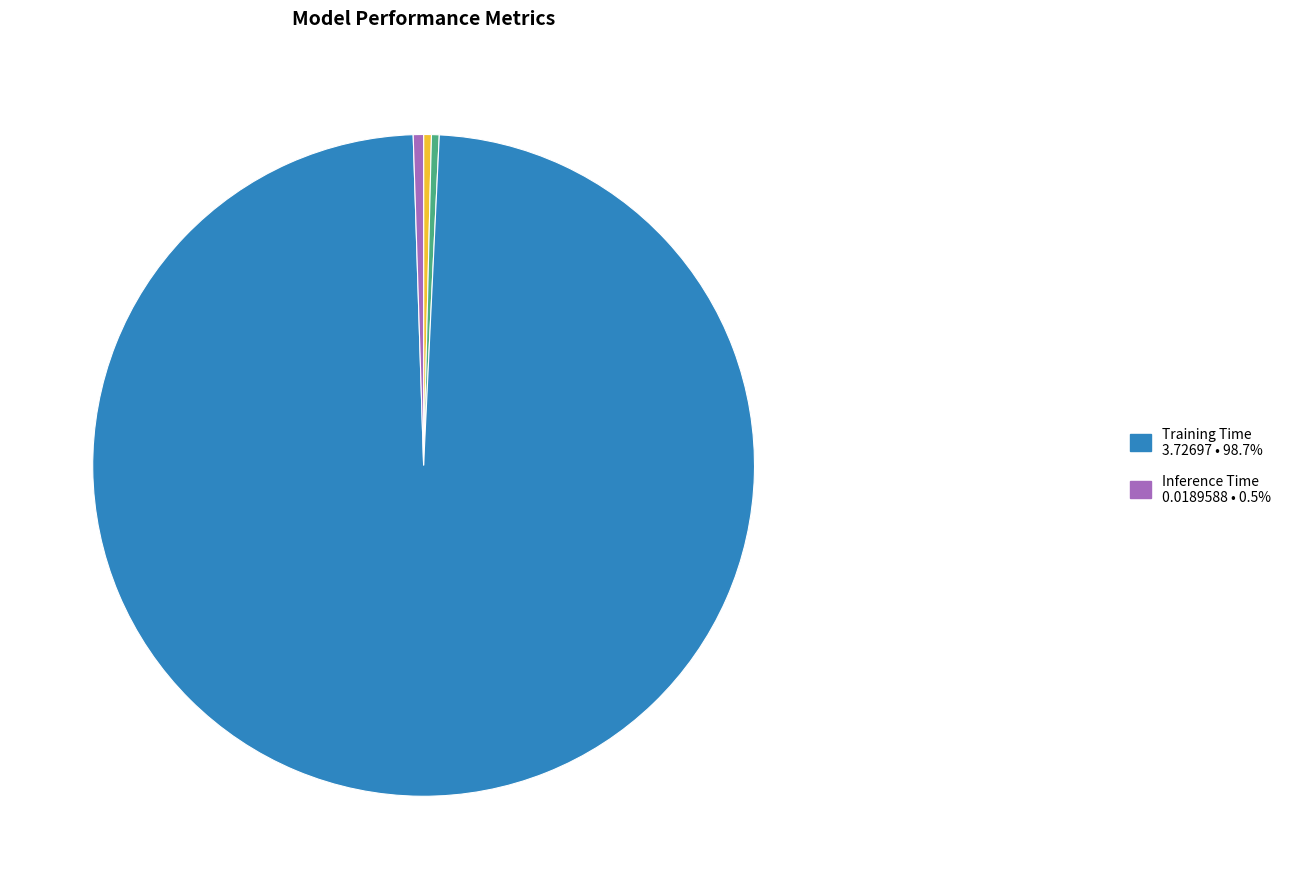

To the nearest percent, what is the difference between the largest and smallest slice percentages?

99%